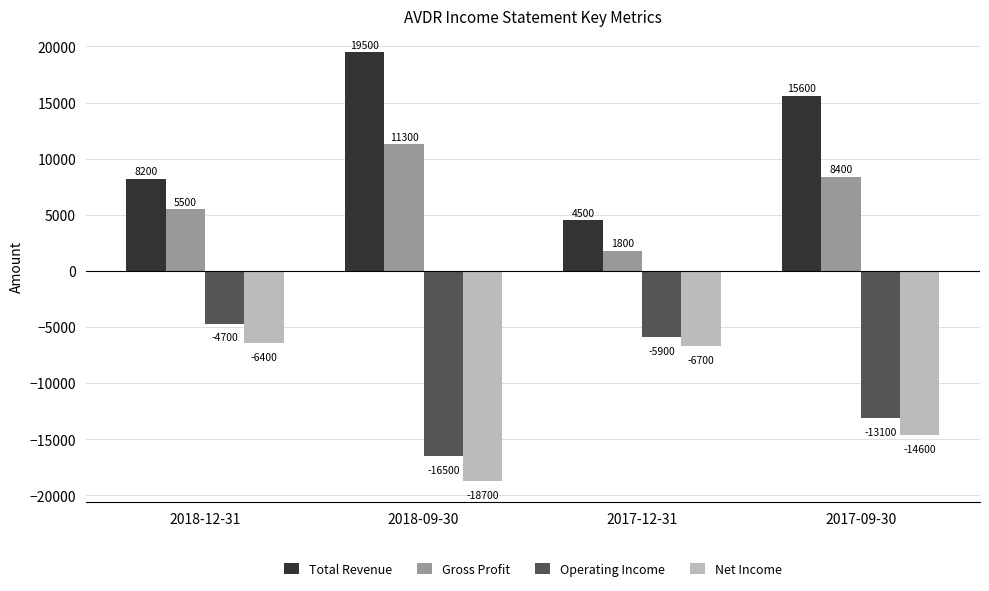

At which category is the sum across all series the highest?

2018-12-31